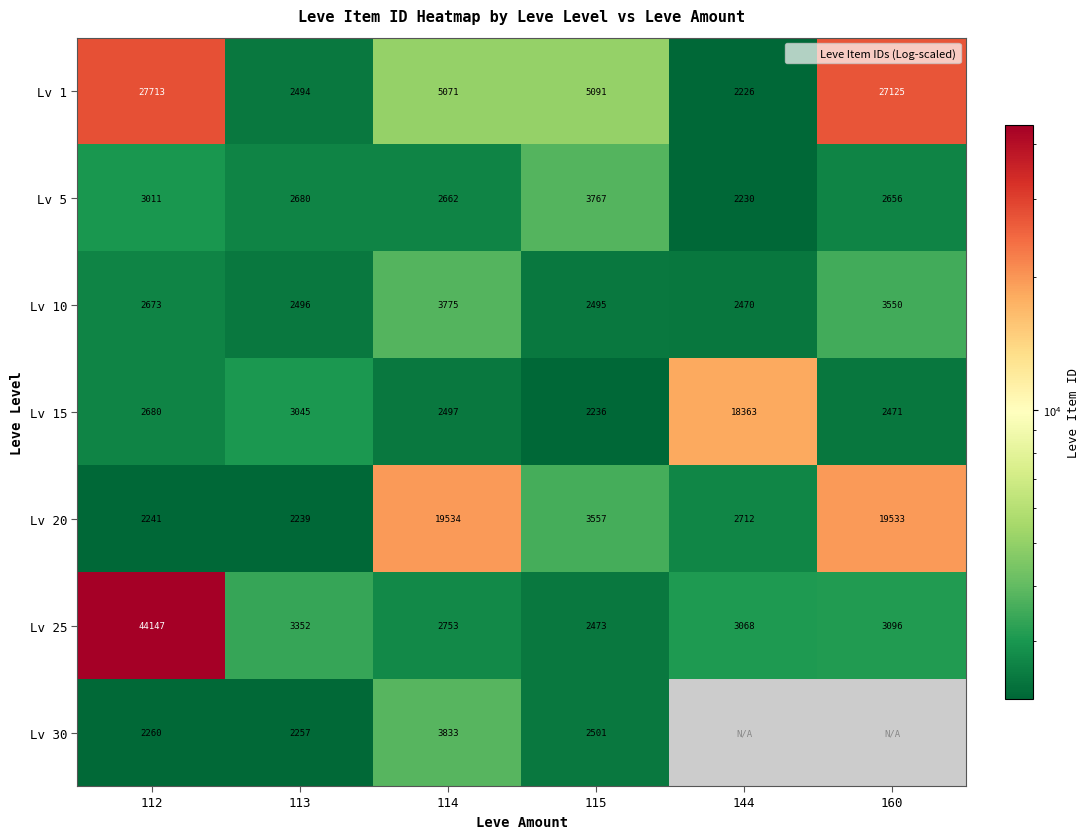

True or false: Lv 10 has a value of 4100.8 at 115.

False